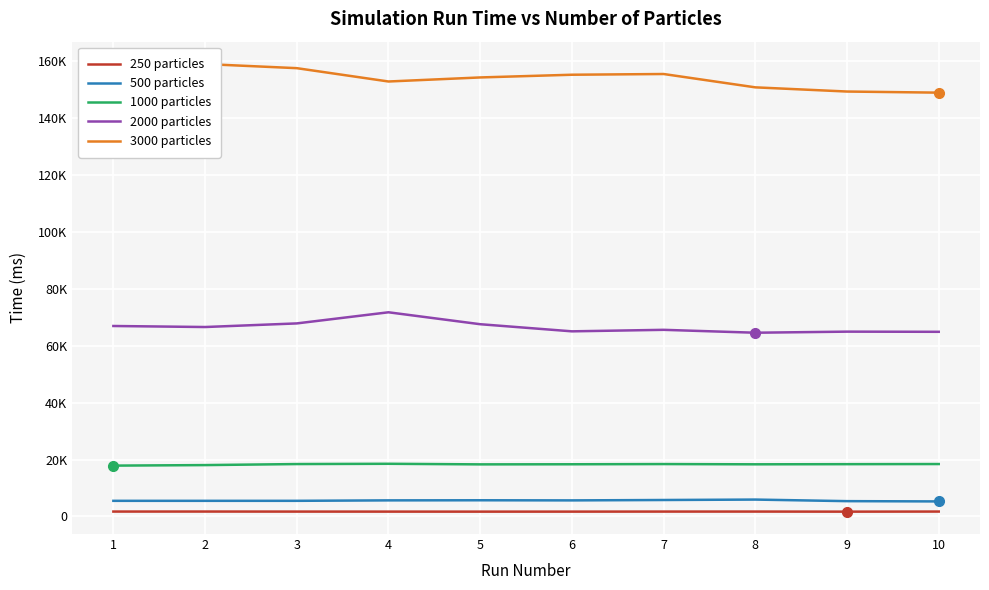

How many data points in 3000 particles are above 155277?

4